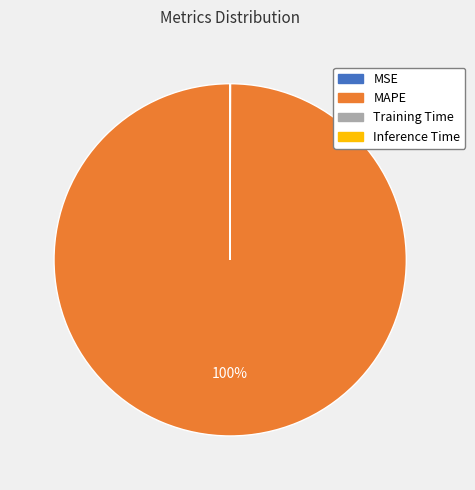

To the nearest percent, what is the average slice percentage?

25%